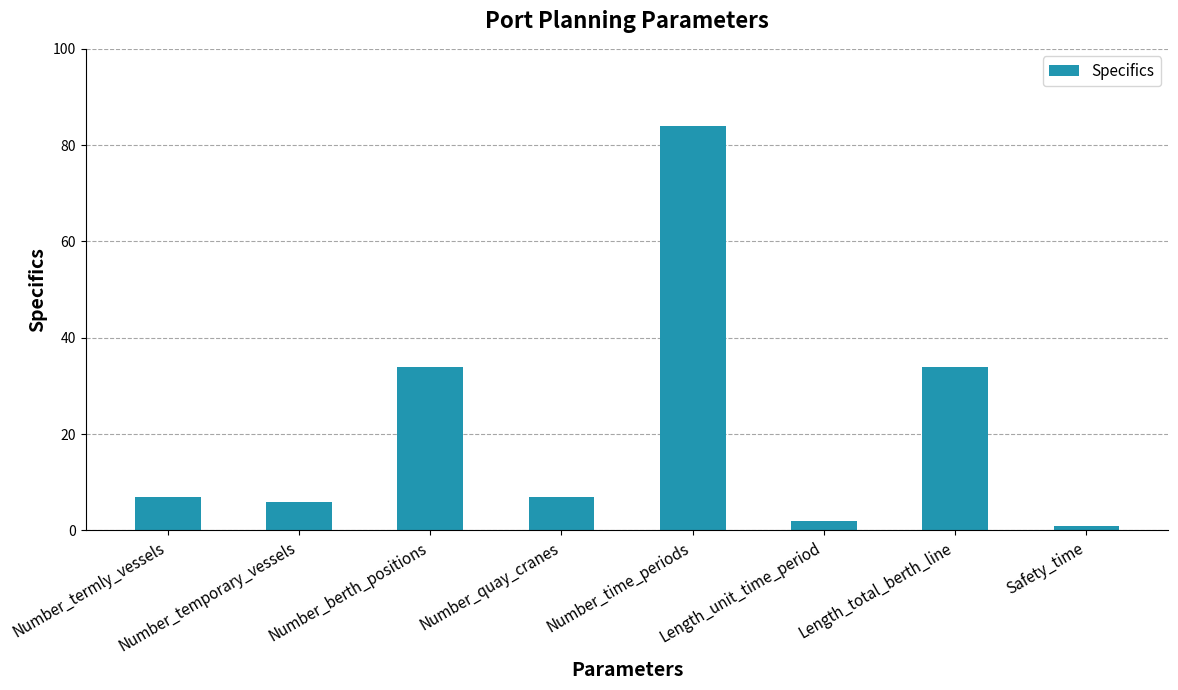

What is the minimum value shown in the chart?

1